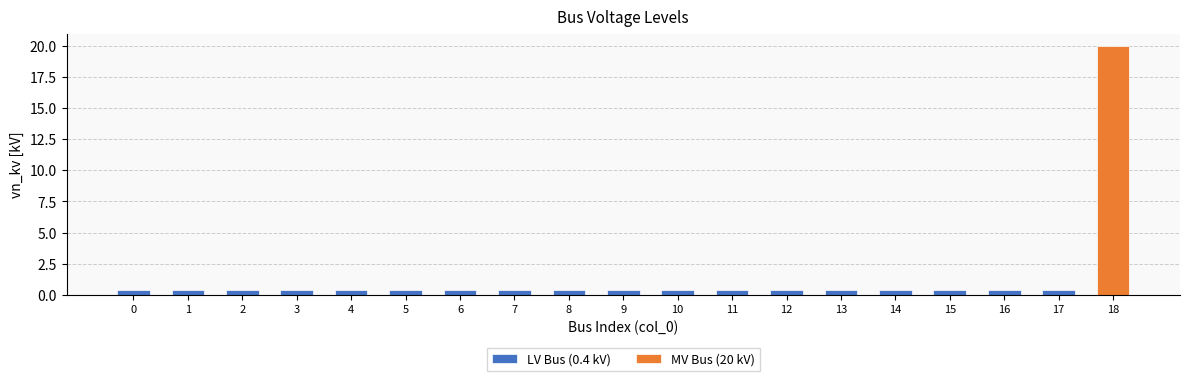

What is the average value?

1.4